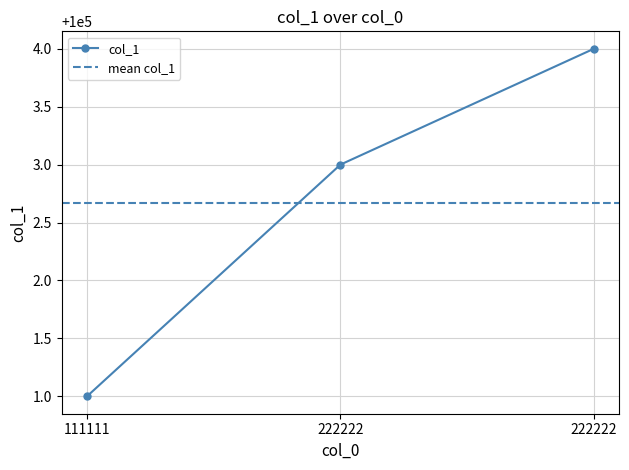

List the labels in order of value, largest first.

222222, 222222, 111111